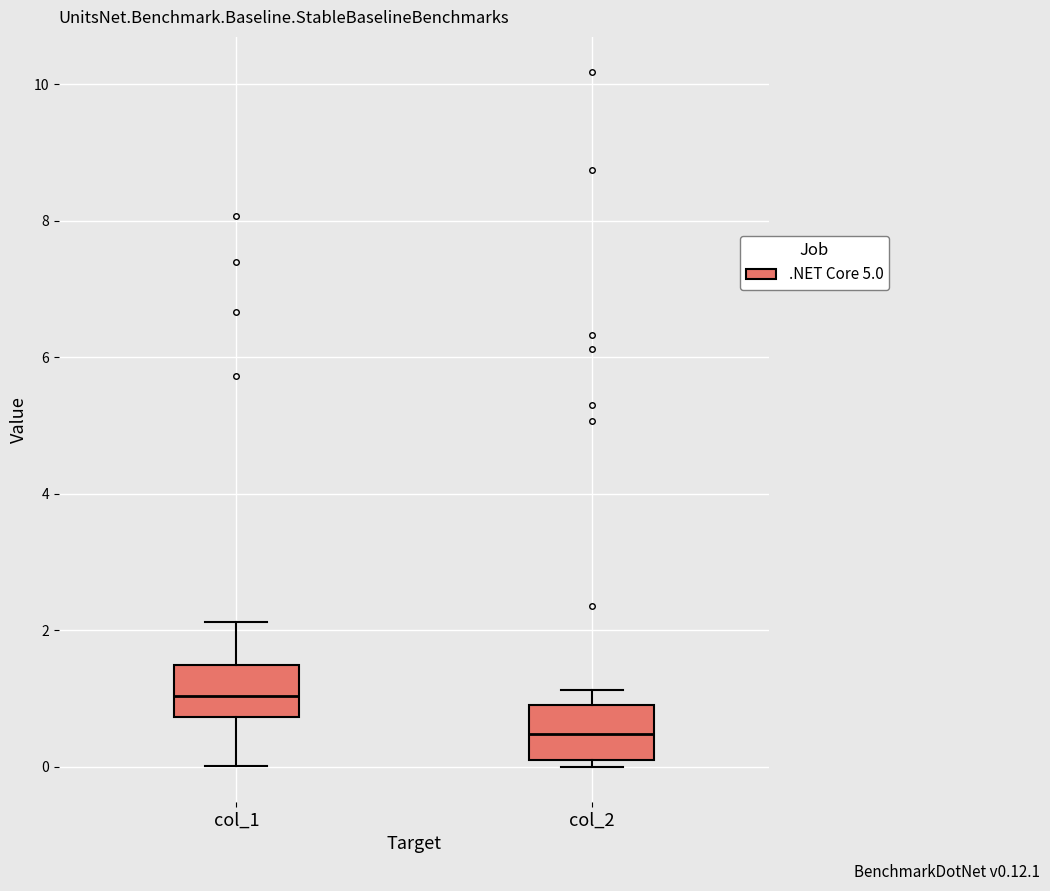

Reading left to right, transcribe this box plot: for each box, give where its median line is, the range the box spans, and where its two whiskers end, as read against the y-axis. The values are not printed on the chart, so give them approximately, as read against the axis.

col_1: median 1.0, box 0.8 to 1.4, whiskers 0.0 to 2.2
col_2: median 0.4, box 0.0 to 1.0, whiskers 0.0 (just below the box's lower edge) to 1.2